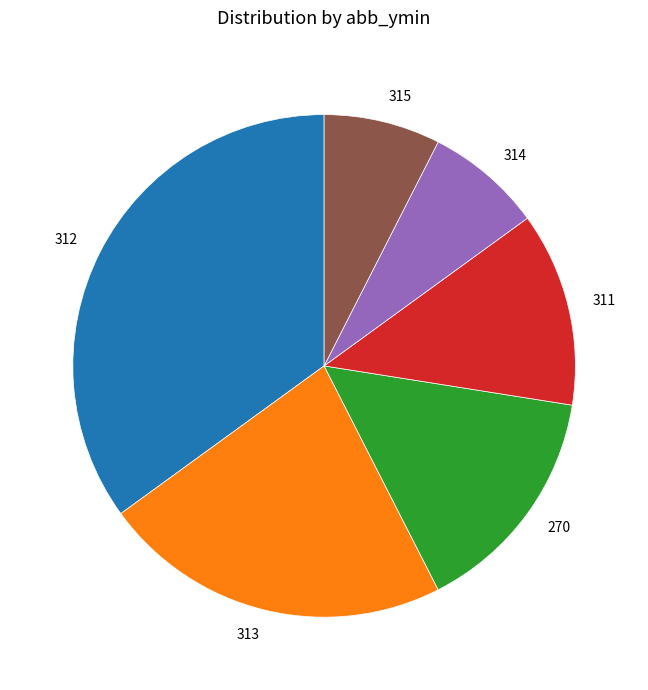

Which has a higher value, 315 or 311?

311